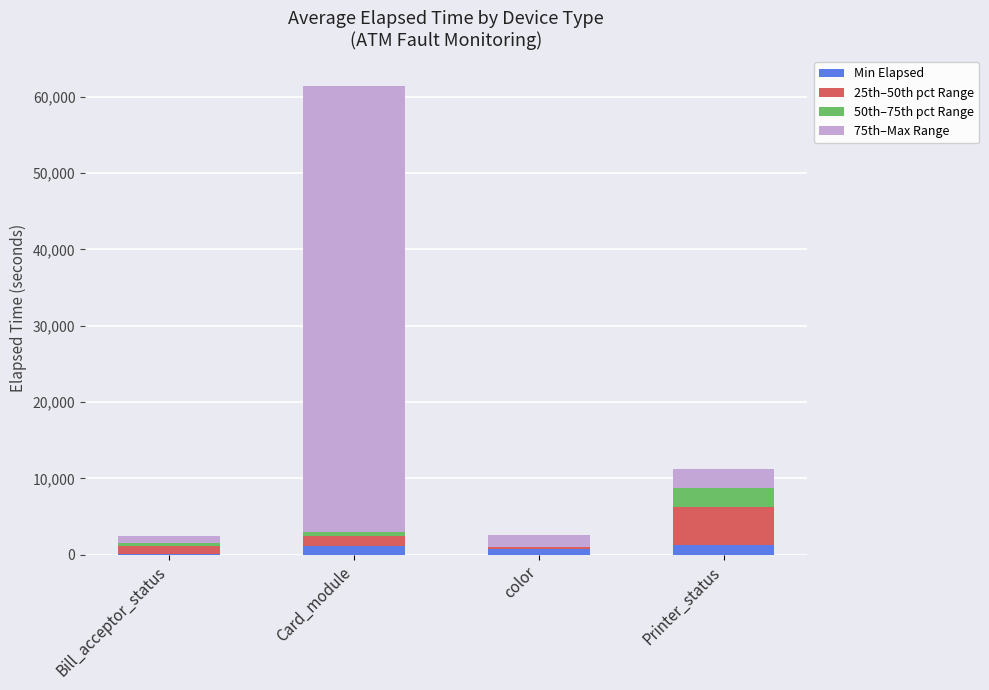

At which category is the sum across all series the highest?

Card_module